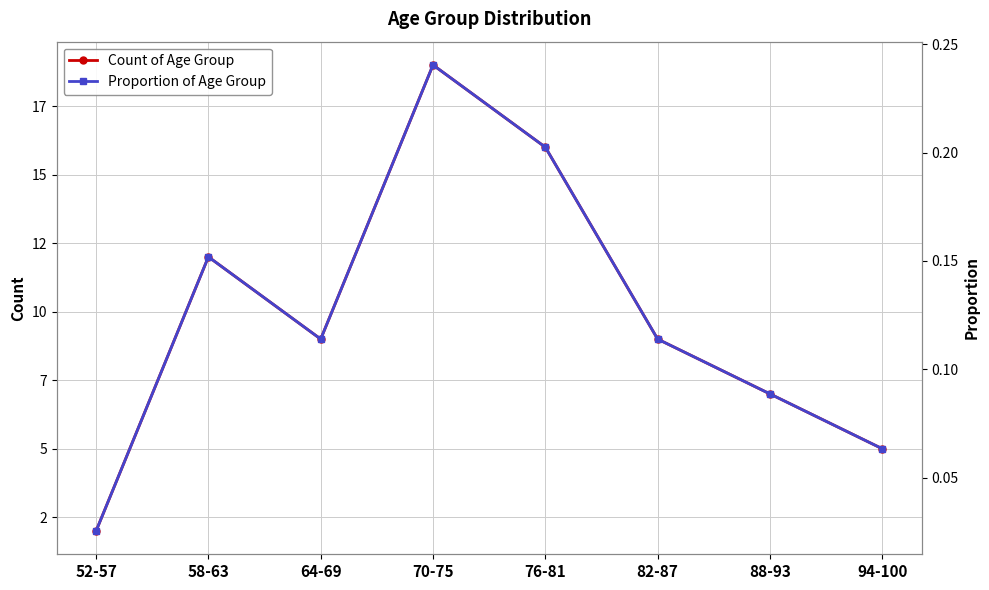

Which has a higher value, 88-93 or 64-69?

64-69